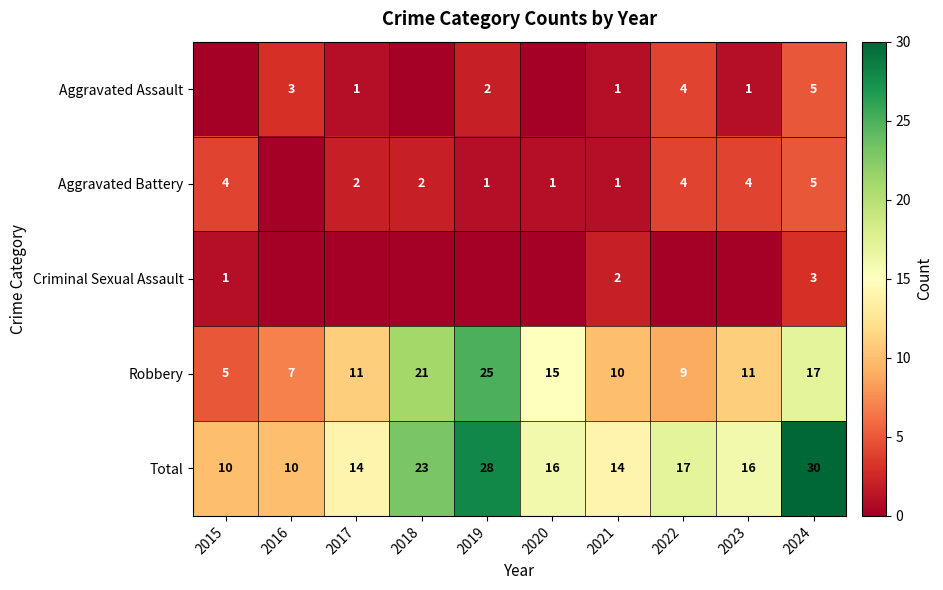

What is the sum of all Robbery values?

131